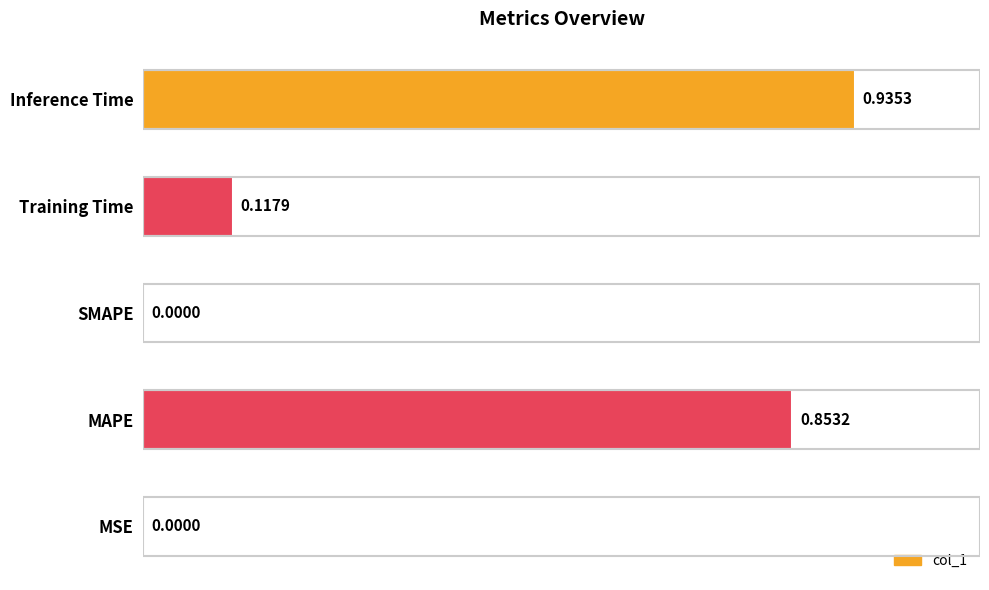

What is the sum of all values?

1.9